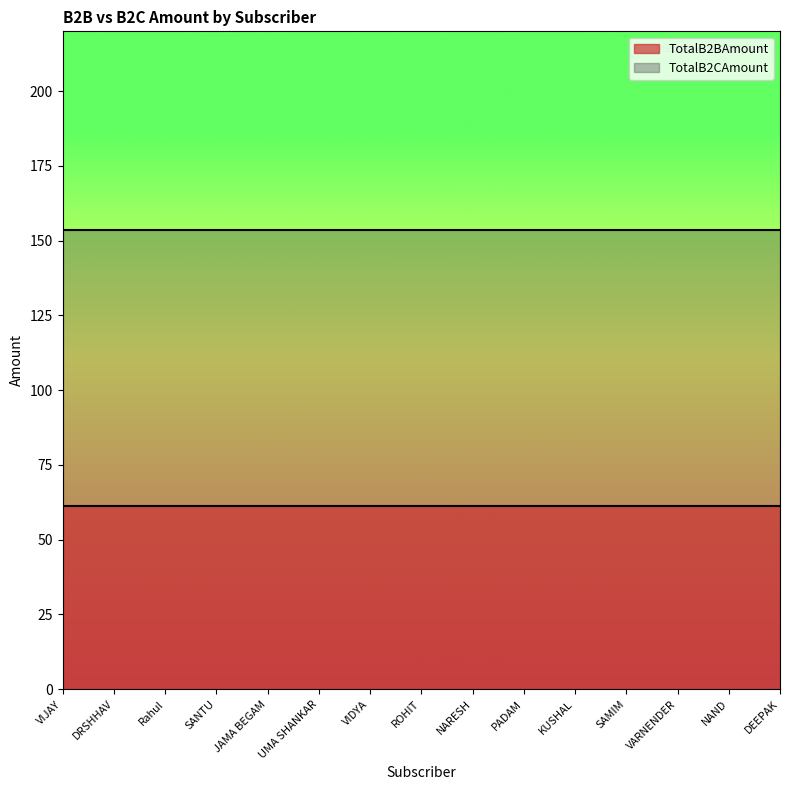

Which has a higher value, SAMIM or Rahul?

SAMIM